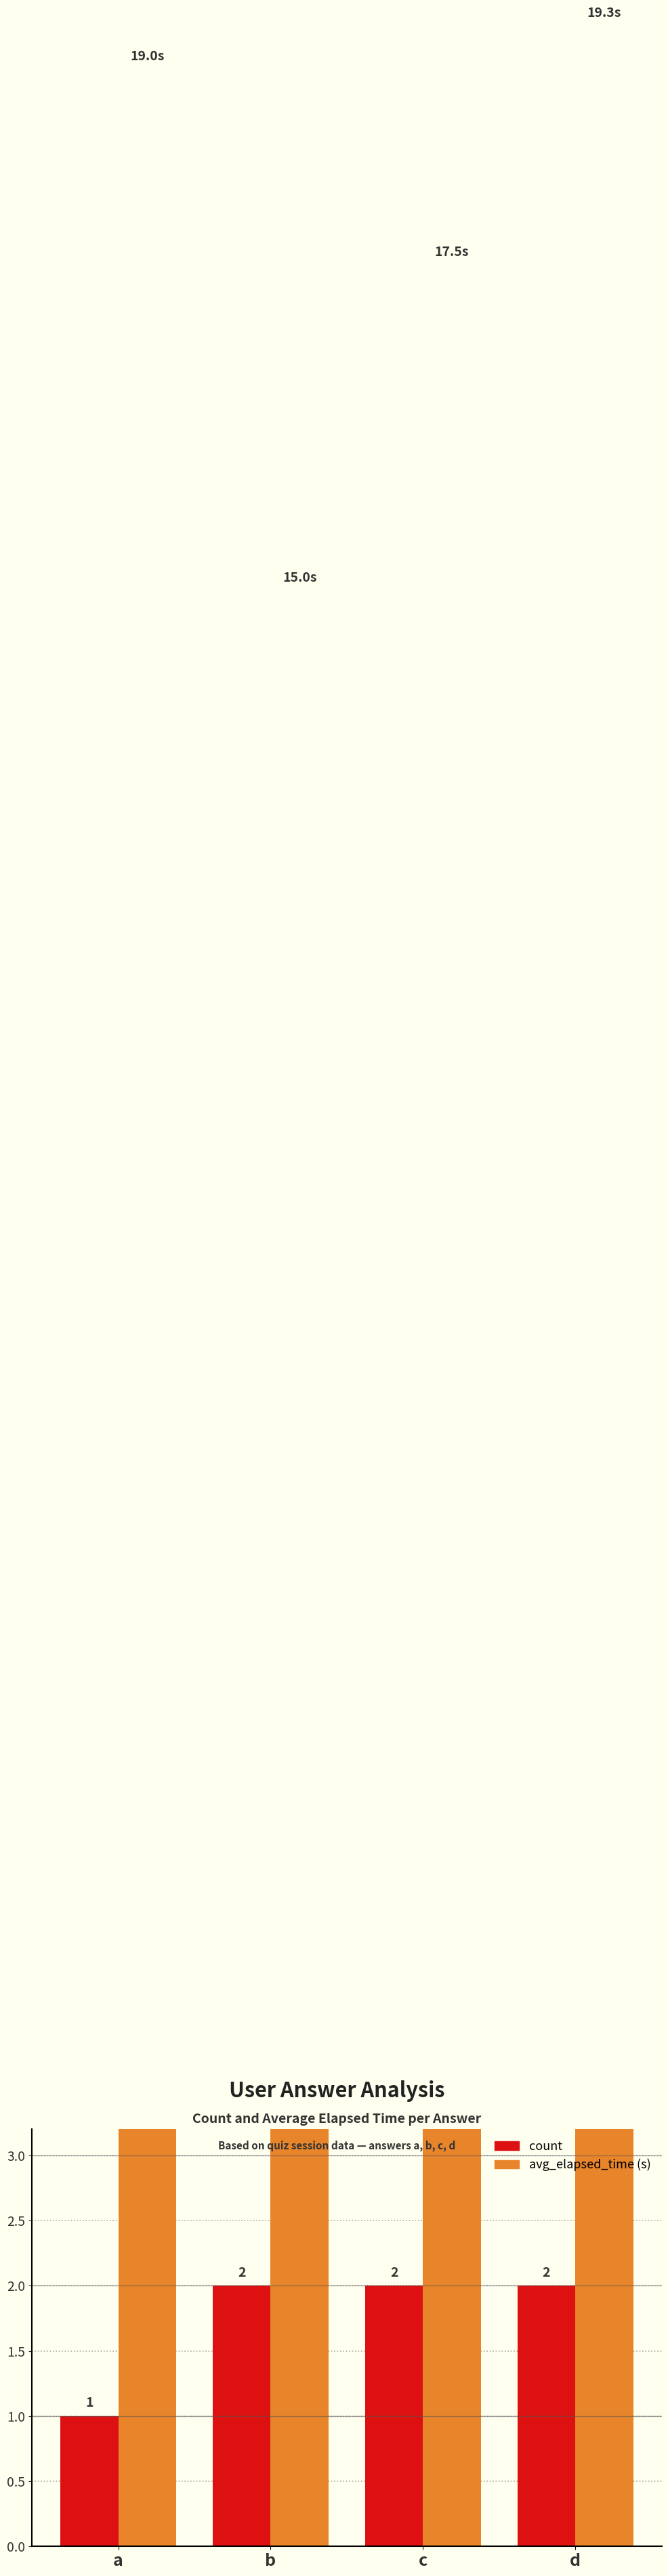

At how many categories does at least one series exceed 15?

3